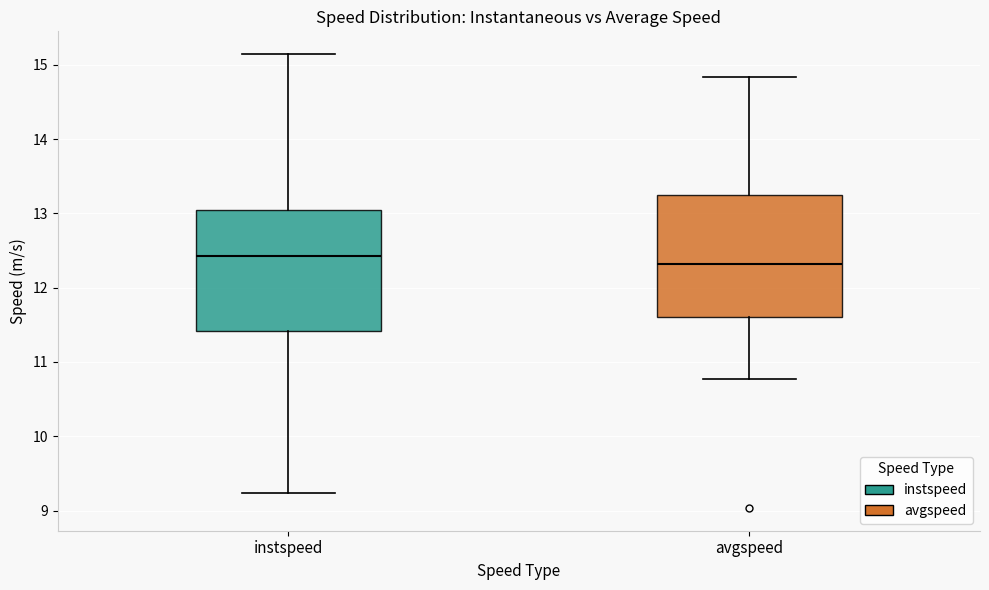

Reading left to right, transcribe this box plot: for each box, give where its median line is, the range the box spans, and where its two whiskers end, as read against the y-axis. The values are not printed on the chart, so give them approximately, as read against the axis.

instspeed: median 12.4, box 11.4 to 13.1, whiskers 9.2 to 15.1
avgspeed: median 12.3, box 11.6 to 13.3, whiskers 10.8 to 14.8